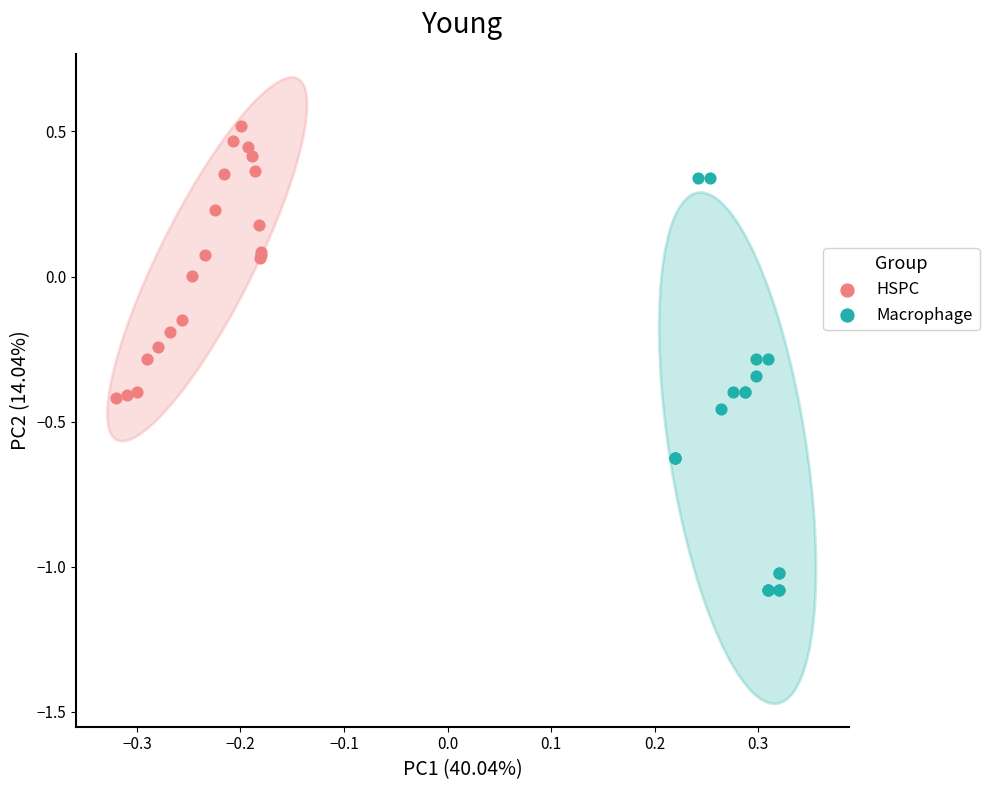

Which series contains the lowest Y value?

Macrophage